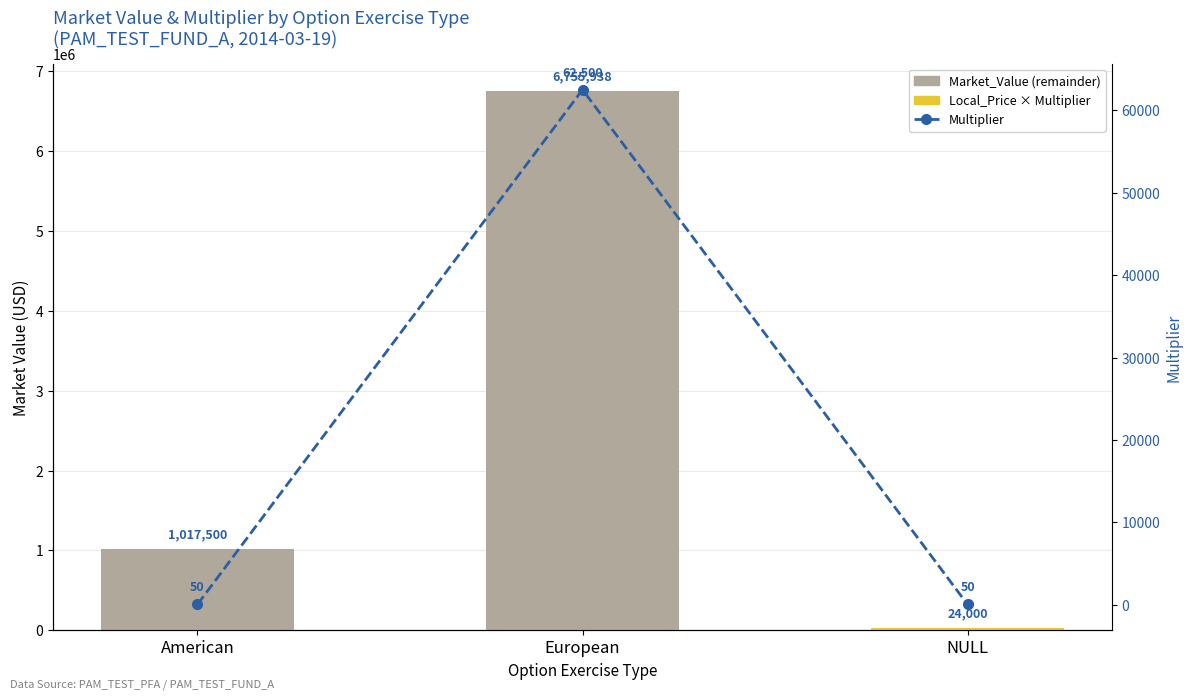

Where is Local_Price × Multiplier nearest to the value 12925?

European